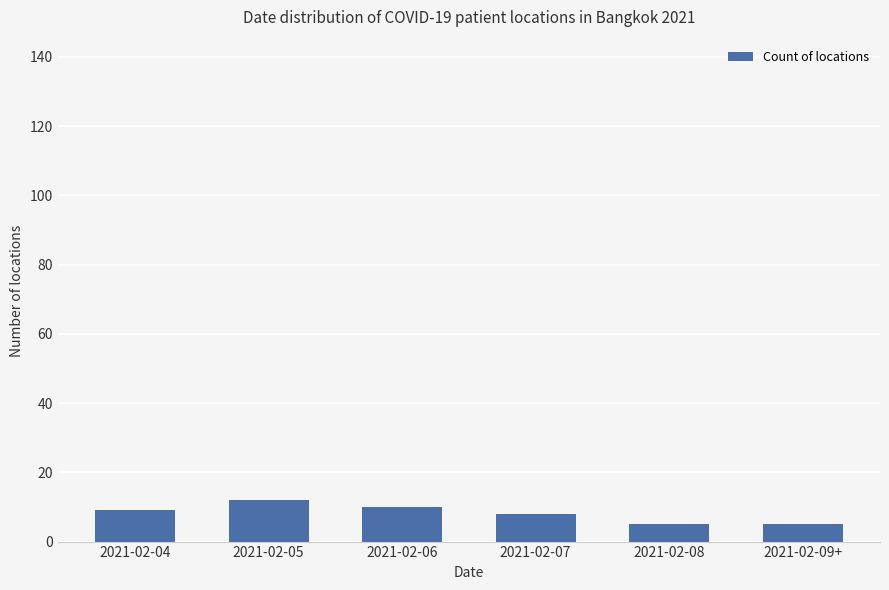

How many data points are less than 9?

3